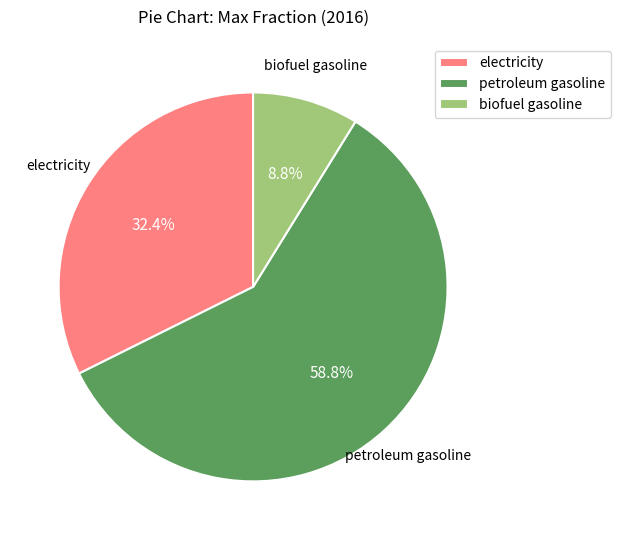

Which slice represents more than half of the pie?

petroleum gasoline